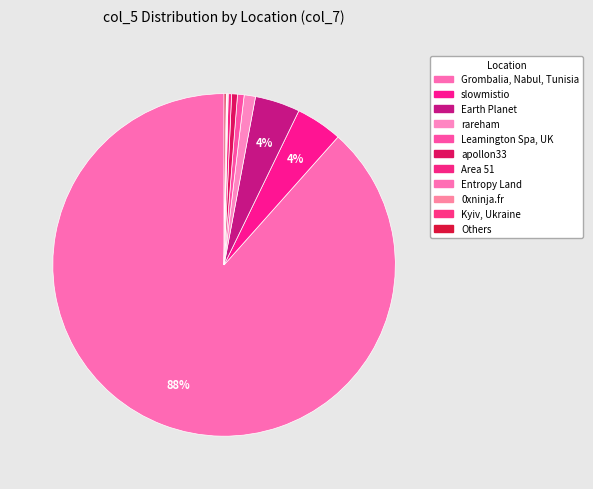

Does any single category account for the majority?

Yes